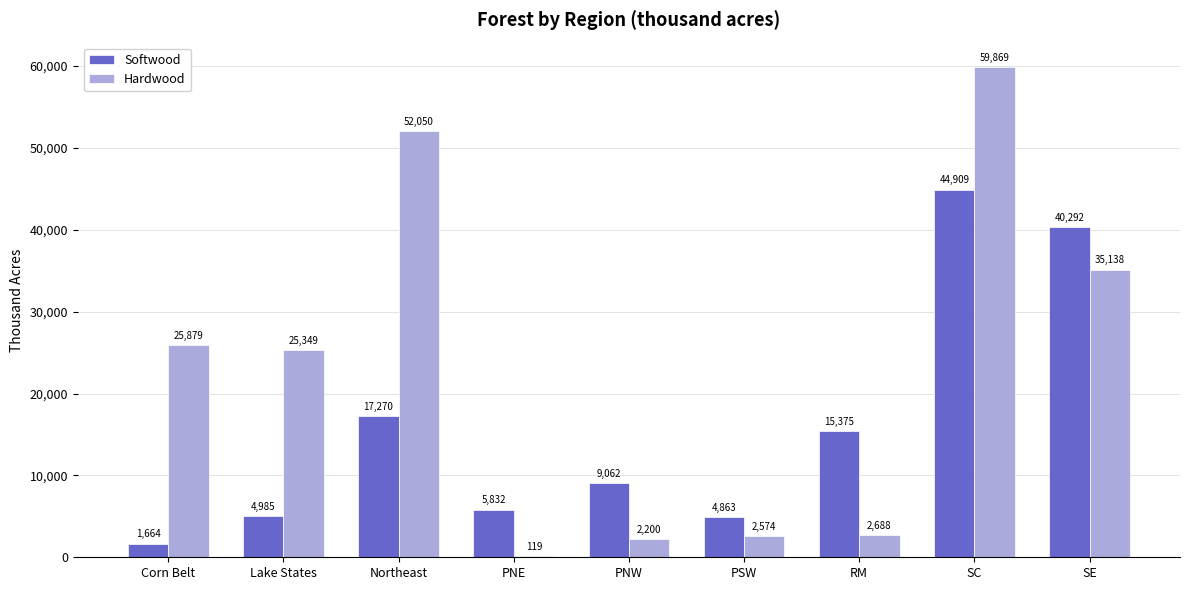

Which series has the widest spread of values?

Hardwood